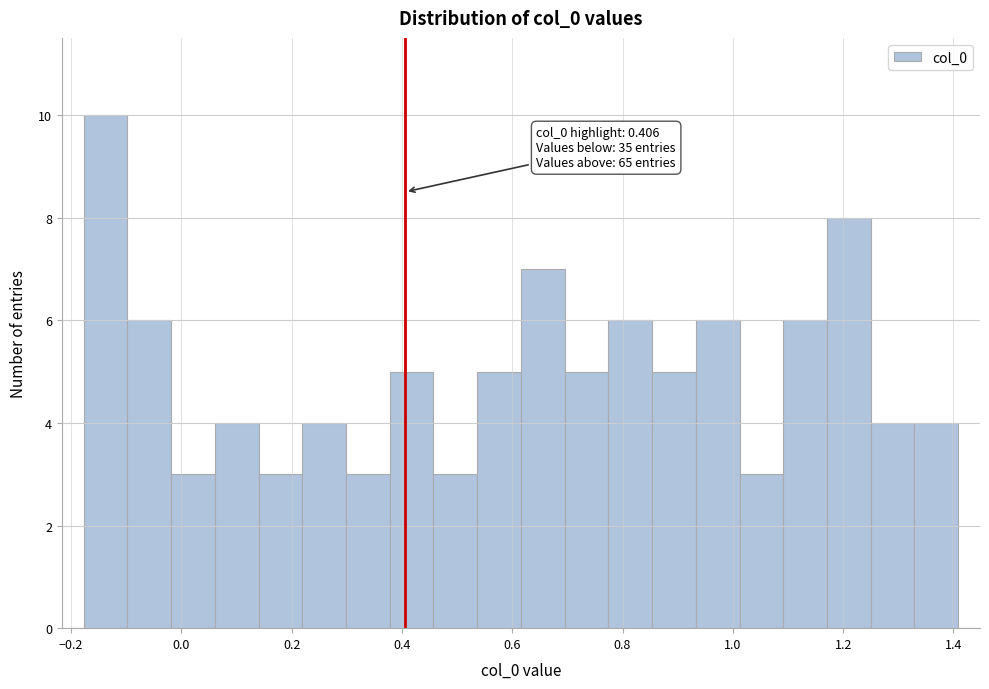

Around what value on the x-axis is the tallest bar? Give the approximate position of its centre, as read against the axis.

-0.14